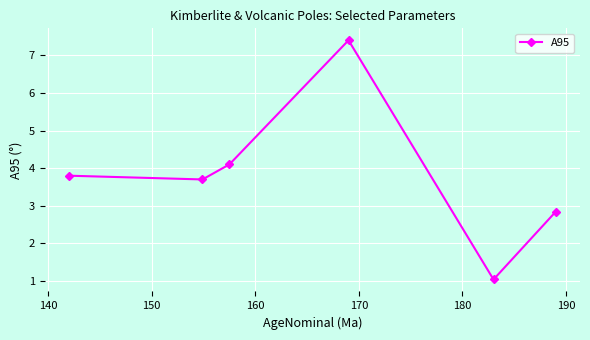

Reading left to right, what are all the values shown in this chart?

3.8	3.7	4.1	7.4	1.0	2.8